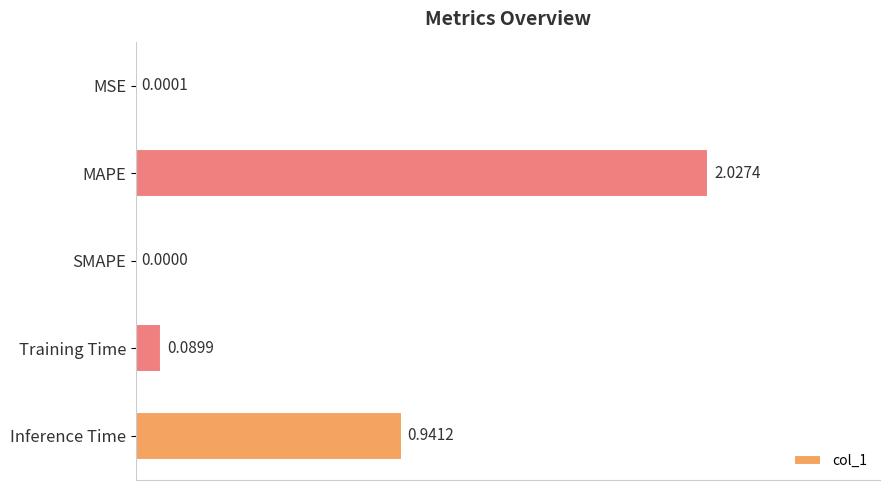

Are the bars grouped side by side (vs. stacked)?

No